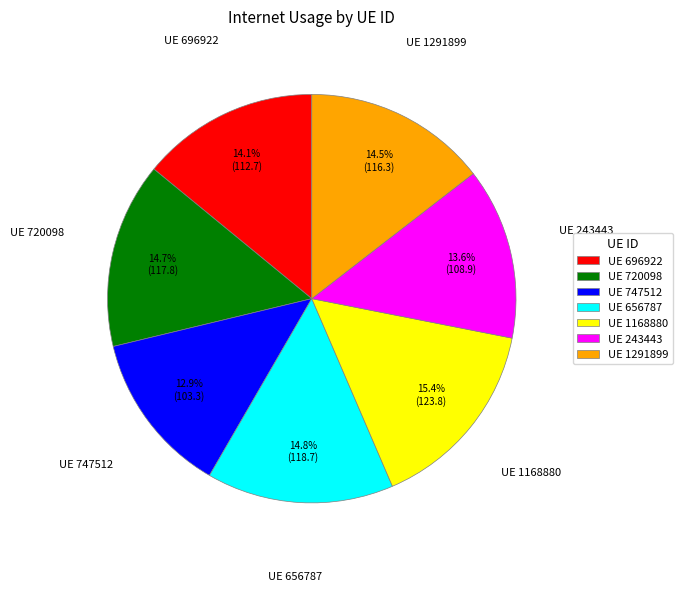

Does UE 656787 account for over 50% of the chart?

No